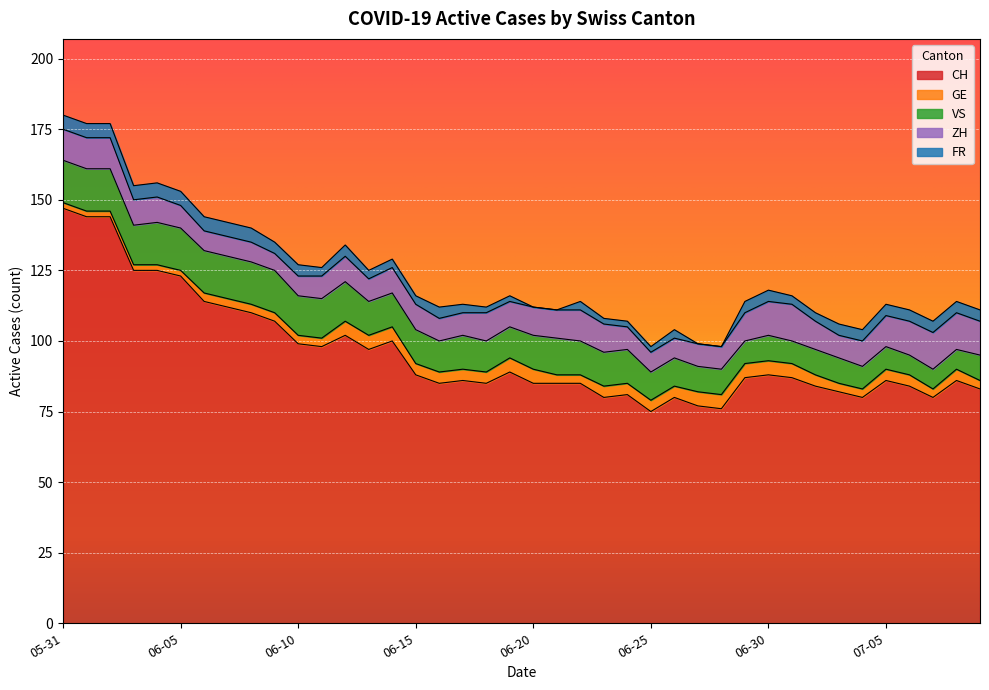

What is the label of the 34th point from the right?

2020-06-06